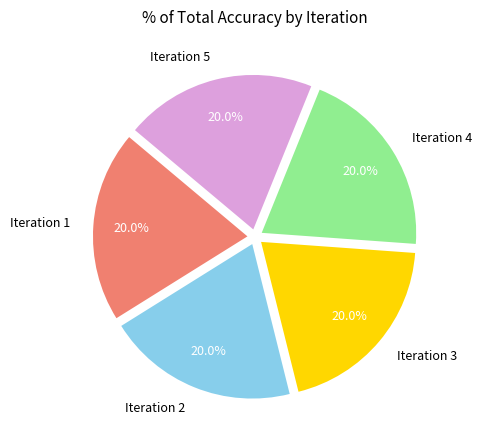

To the nearest percent, what portion does Iteration 3 represent?

20%